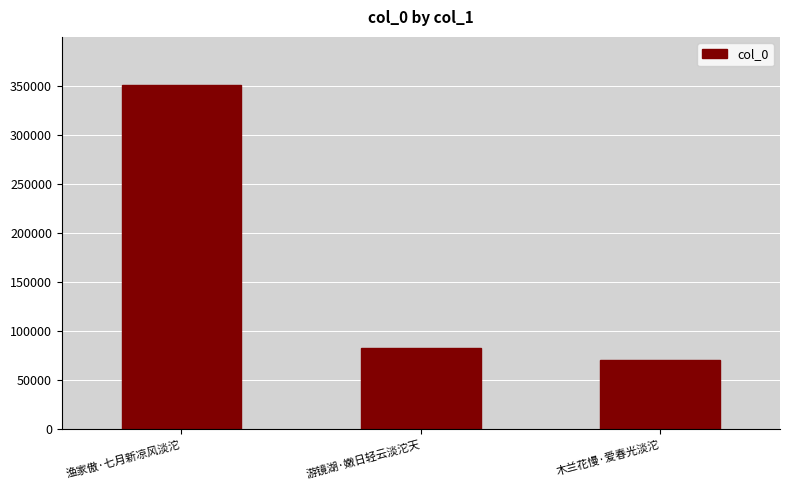

What is the change in value from 渔家傲·七月新凉风淡沱 to 游镜湖·嫩日轻云淡沱天?

-268347